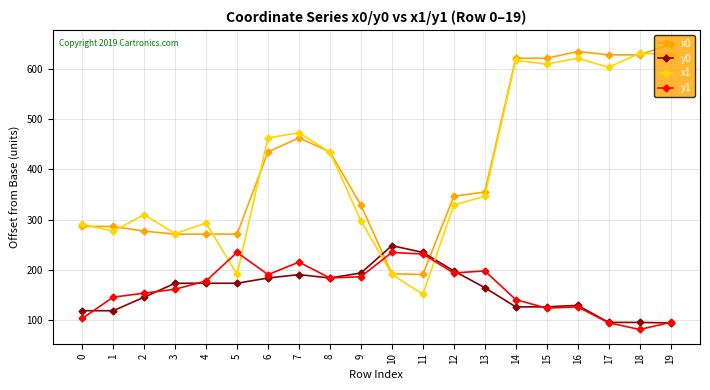

What is the sum of the y1 values at 2 and 8?

337.7